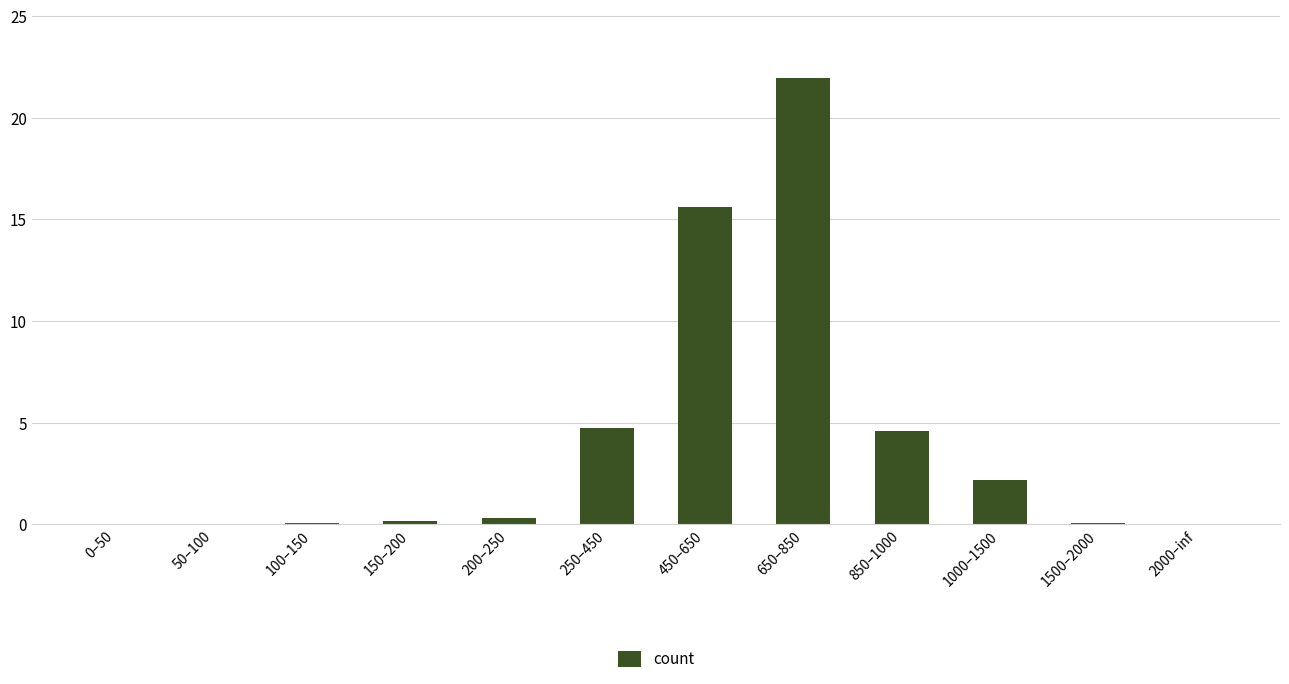

What is the sum of the values at 850–1000 and 450–650?

20.2